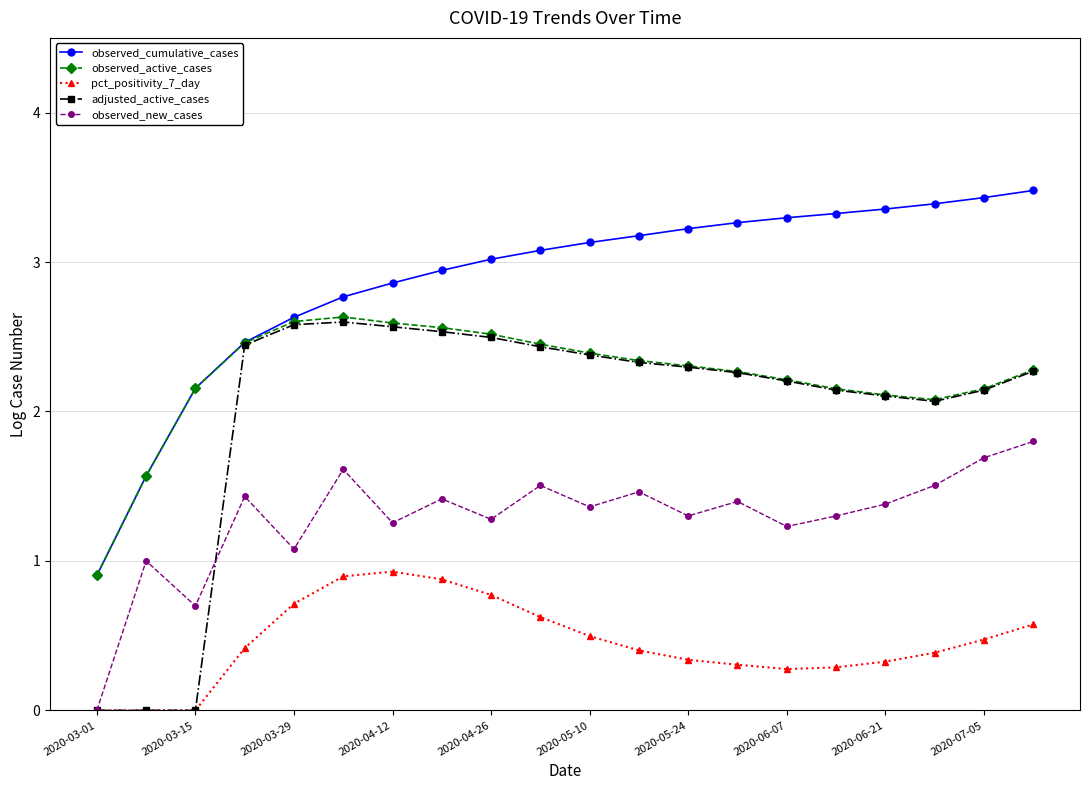

What is the difference between the maximum and minimum values in the pct_positivity_7_day series?

0.9